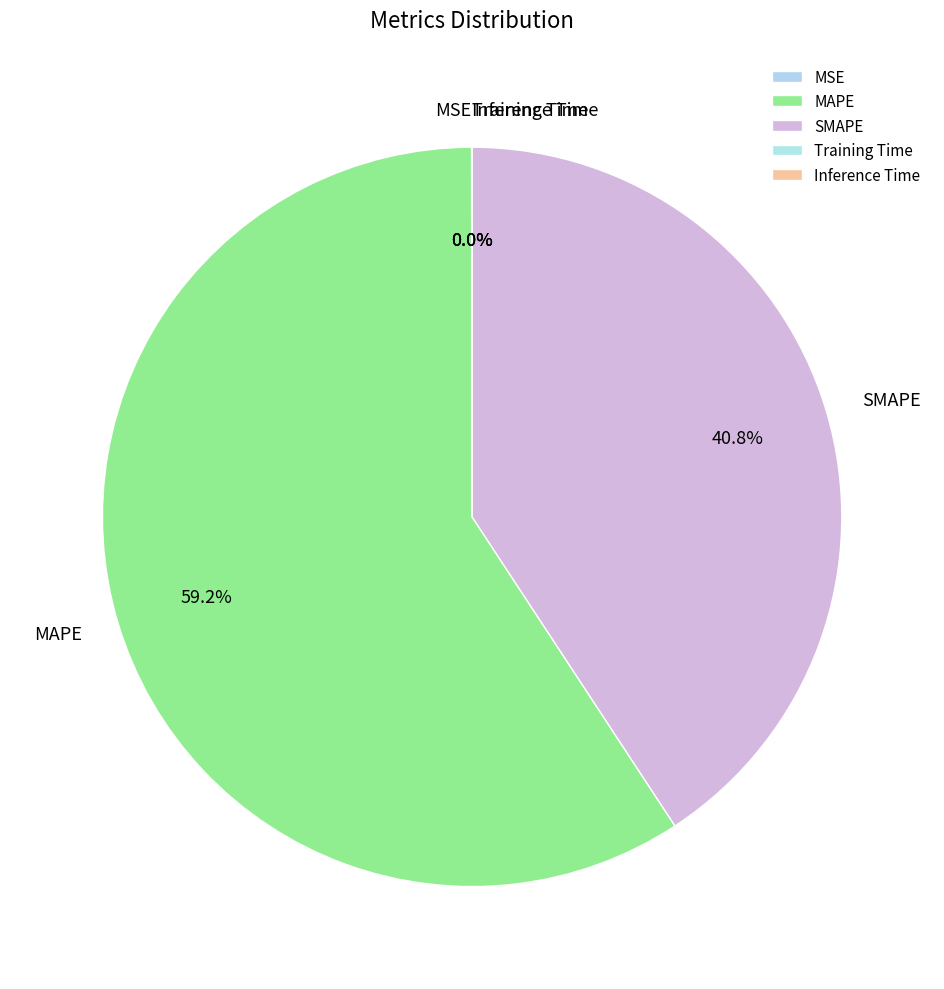

Which slice is the largest?

MAPE